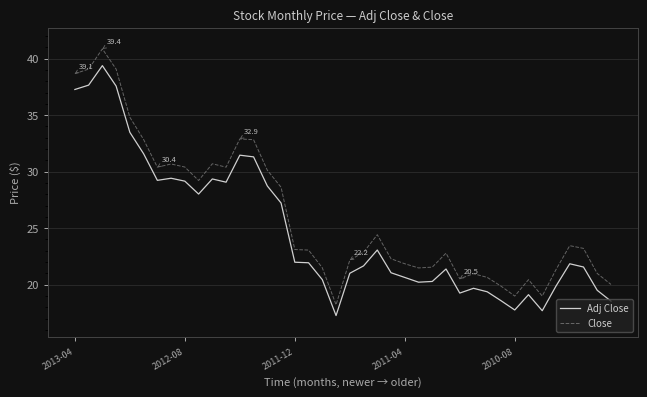

True or false: Close and Adj Close intersect in this chart.

False